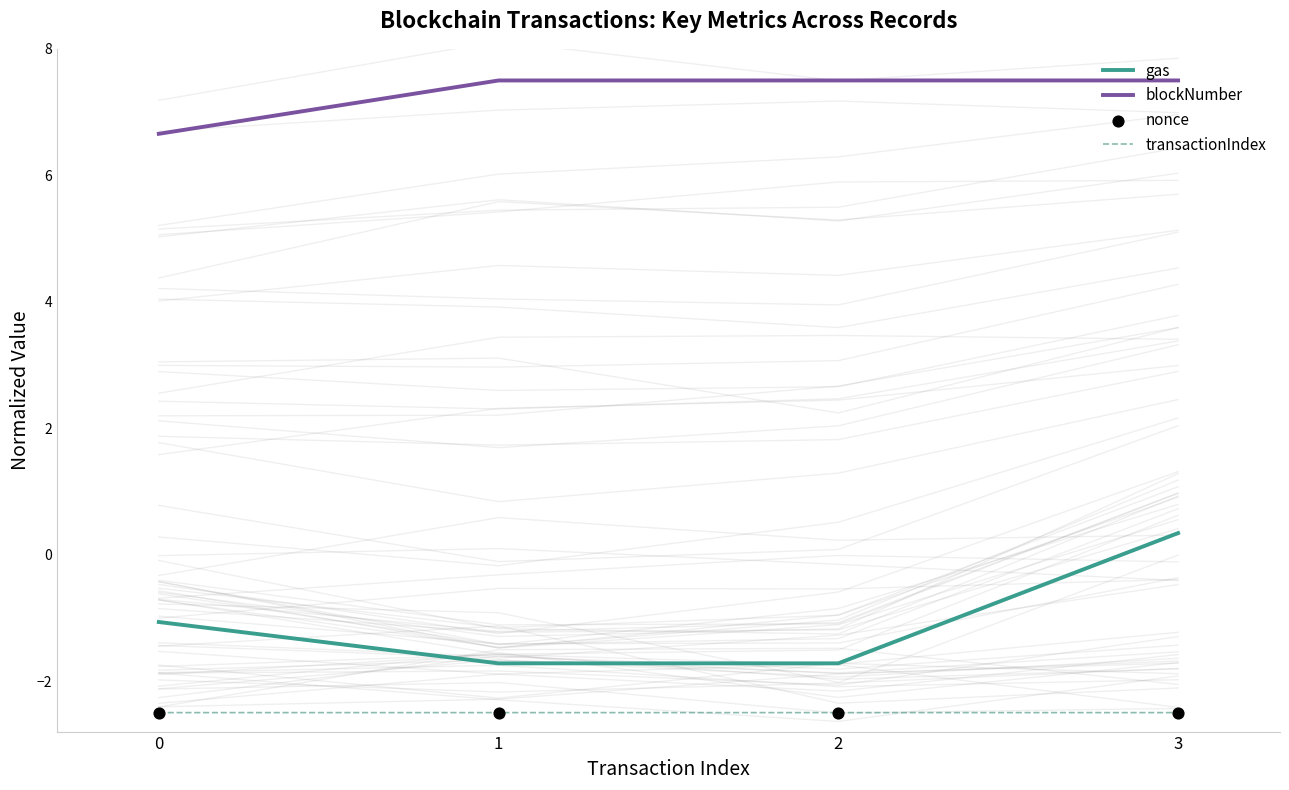

Which series has the largest total across all categories?

blockNumber